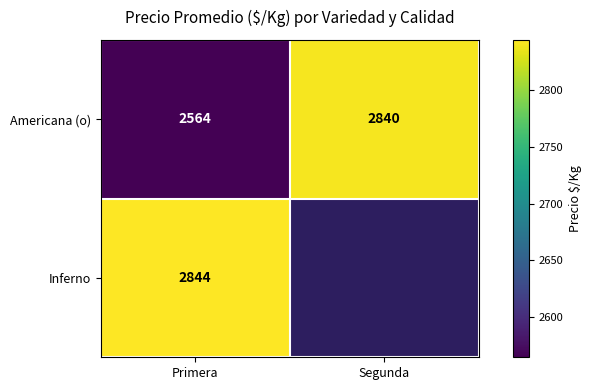

Rank the series at Primera from highest to lowest value.

Inferno, Americana (o)